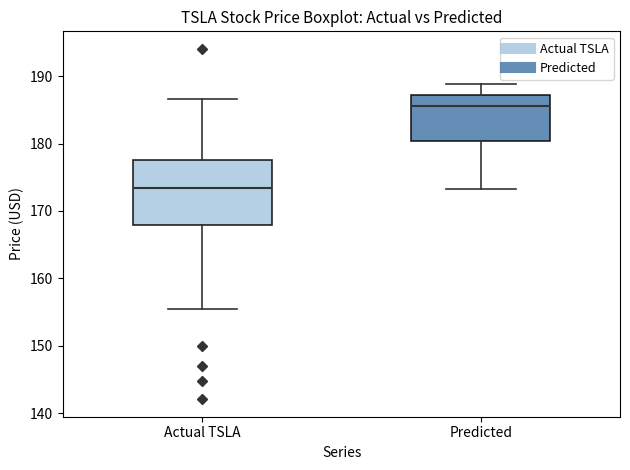

Which box has the lowest median line?

Actual TSLA